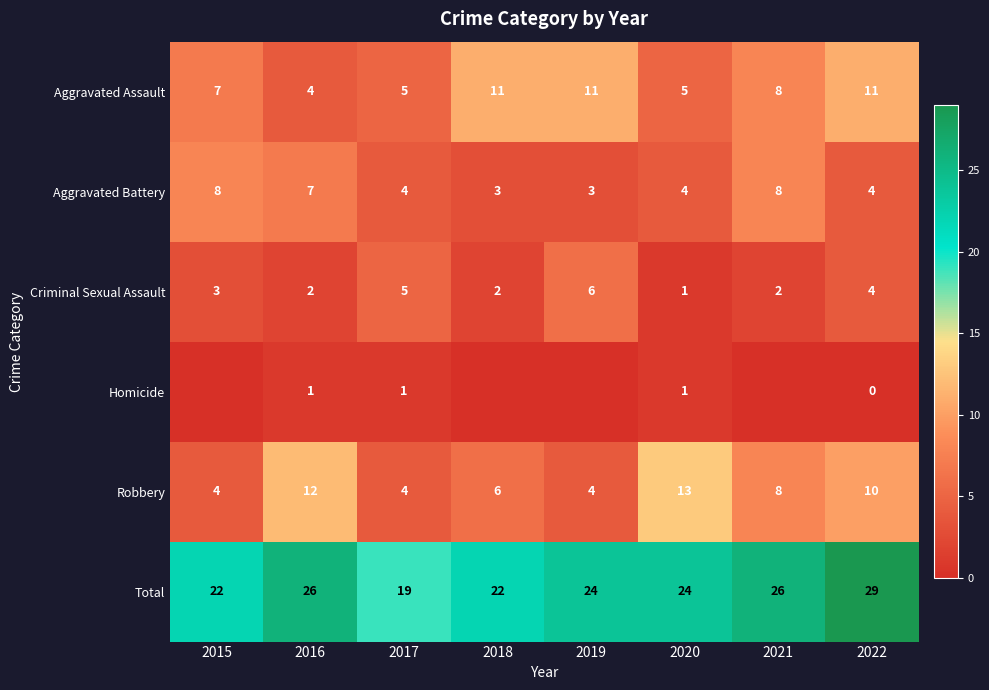

Which category has the lowest value in the Aggravated Assault series?

2016